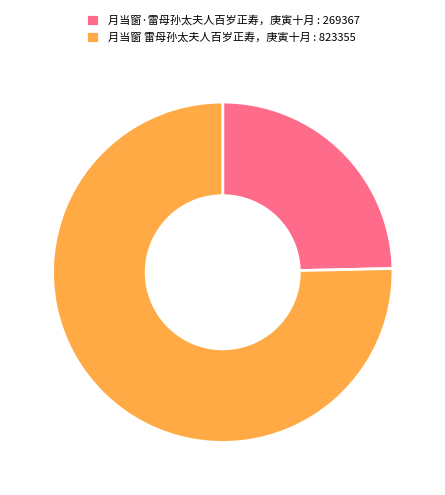

Does any single category account for the majority?

Yes